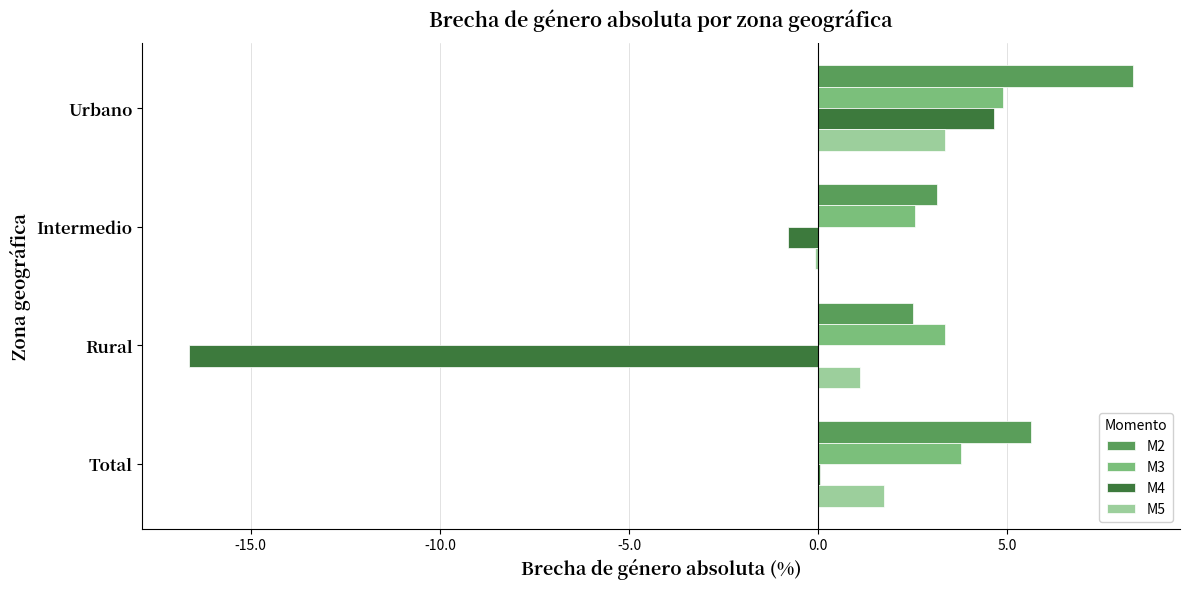

What is the total value across all series at Rural?

-9.7